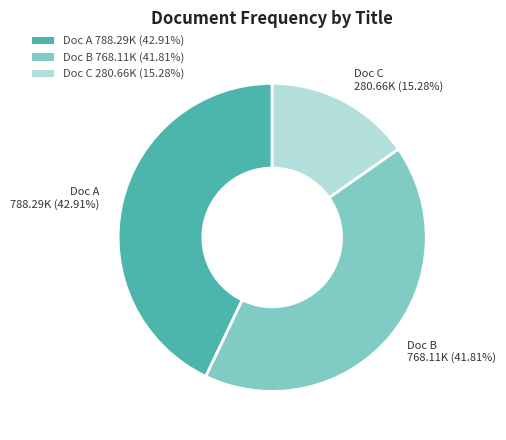

Which has a higher value, Doc A 788.29K (42.91%) or Doc B 768.11K (41.81%)?

Doc A 788.29K (42.91%)